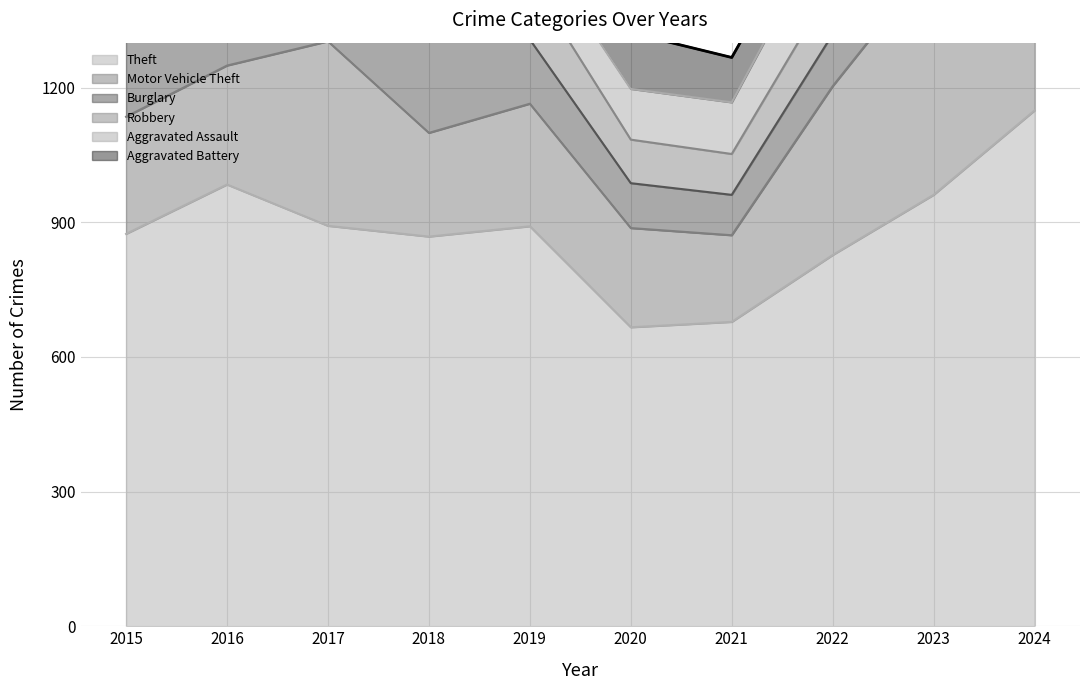

What is the total value across all series at 2017?

2023